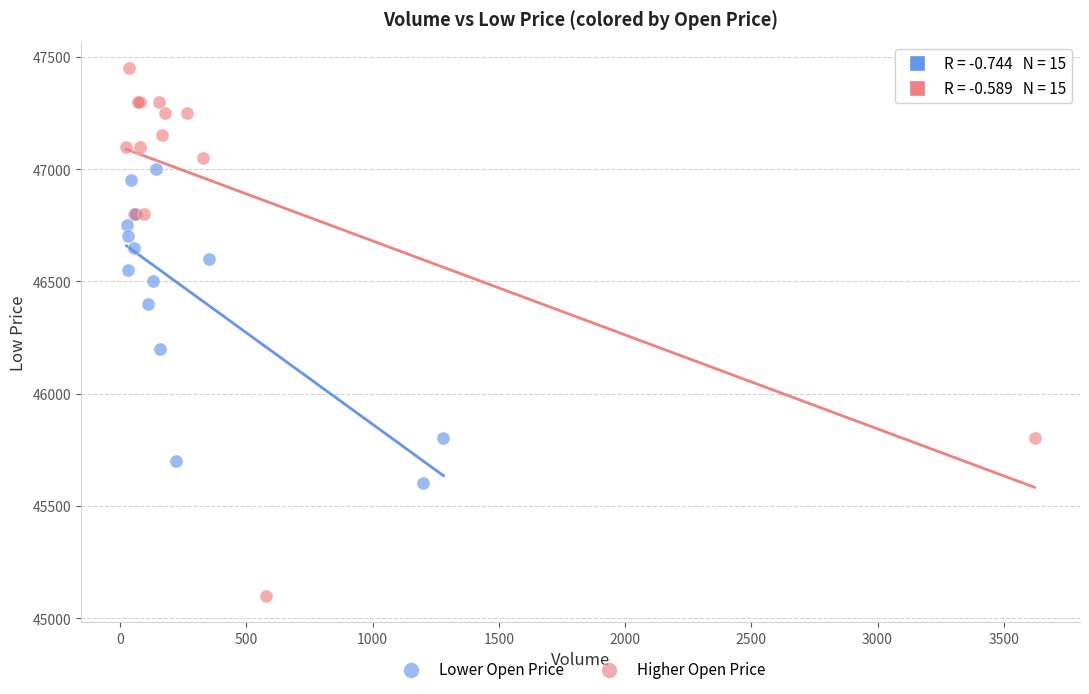

Which series contains the highest Y value?

Higher Open Price